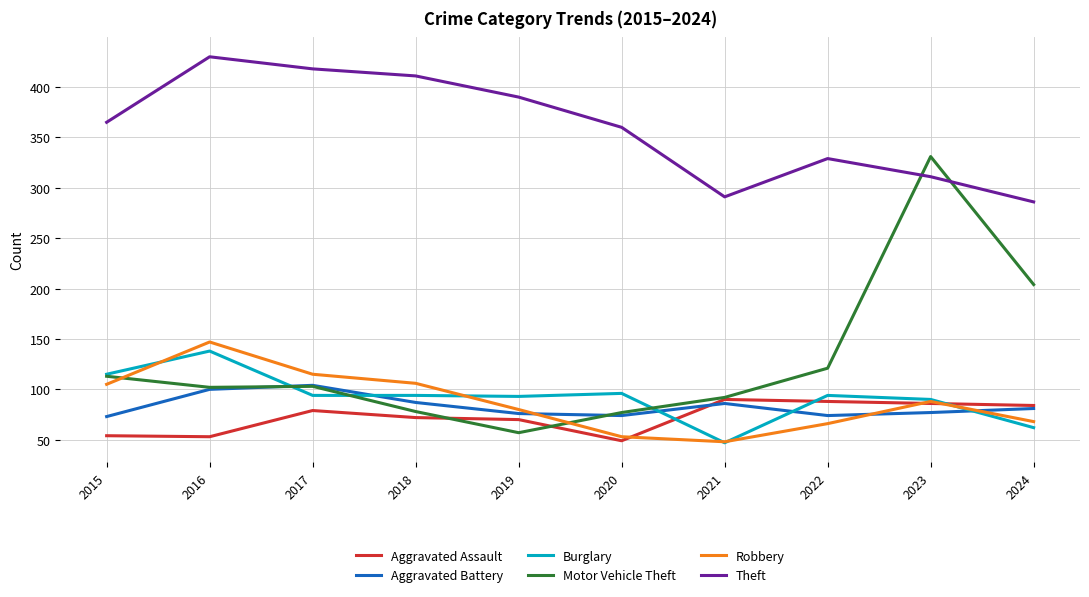

At which label does Motor Vehicle Theft first exceed 103?

2015